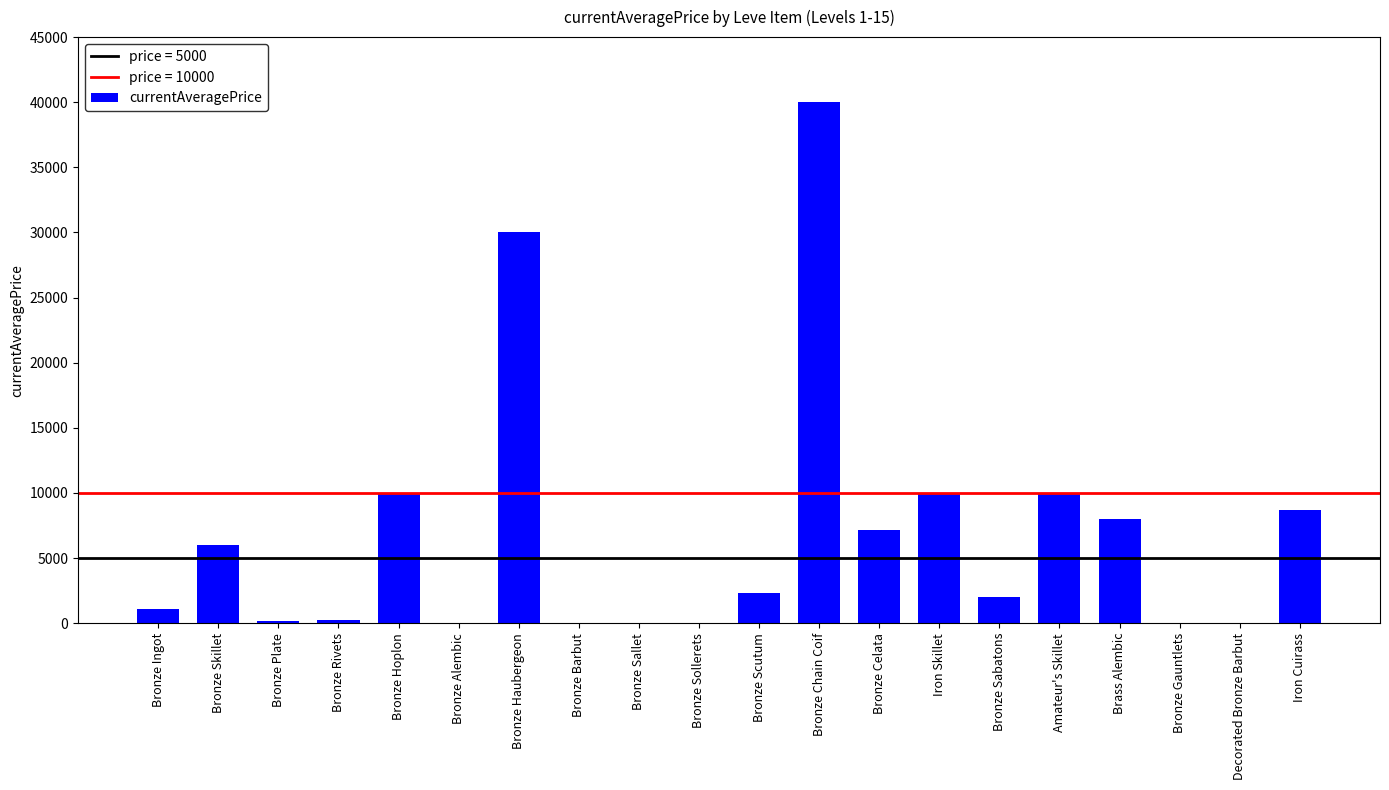

Is it true that the value at Bronze Alembic is -19990.2?

False